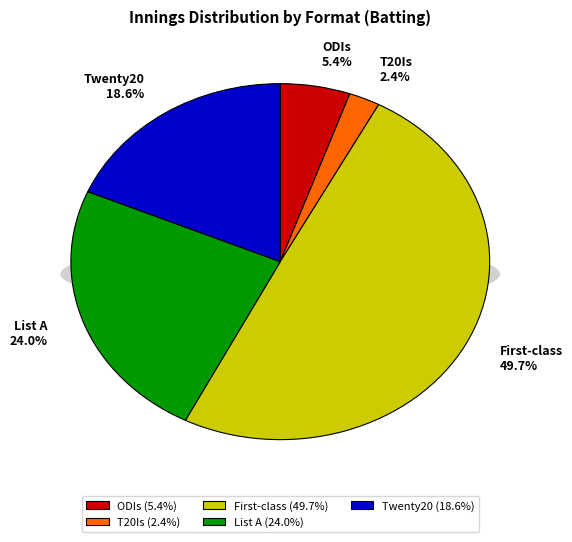

To the nearest percent, what portion does Twenty20 represent?

19%